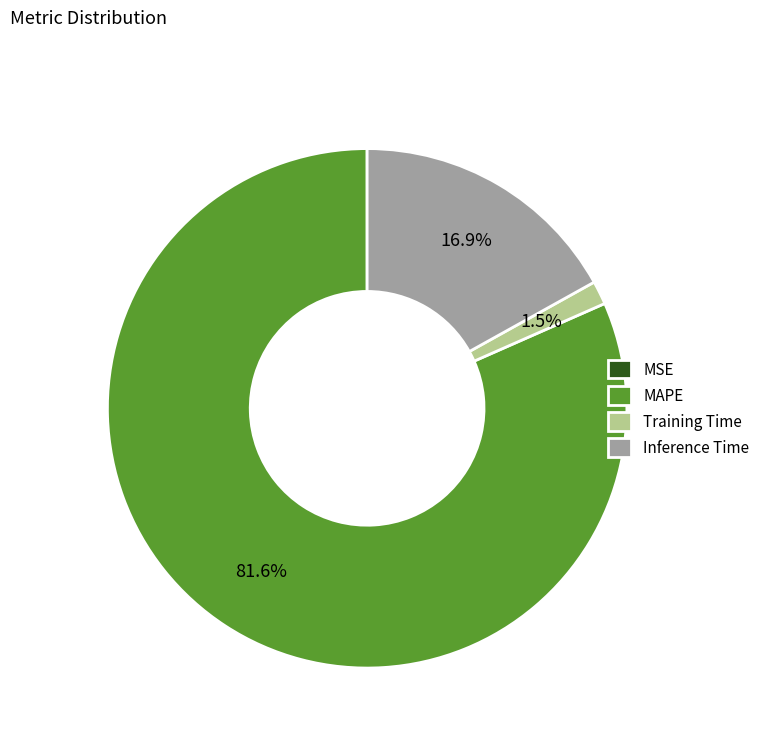

Is MAPE the majority of the pie?

Yes